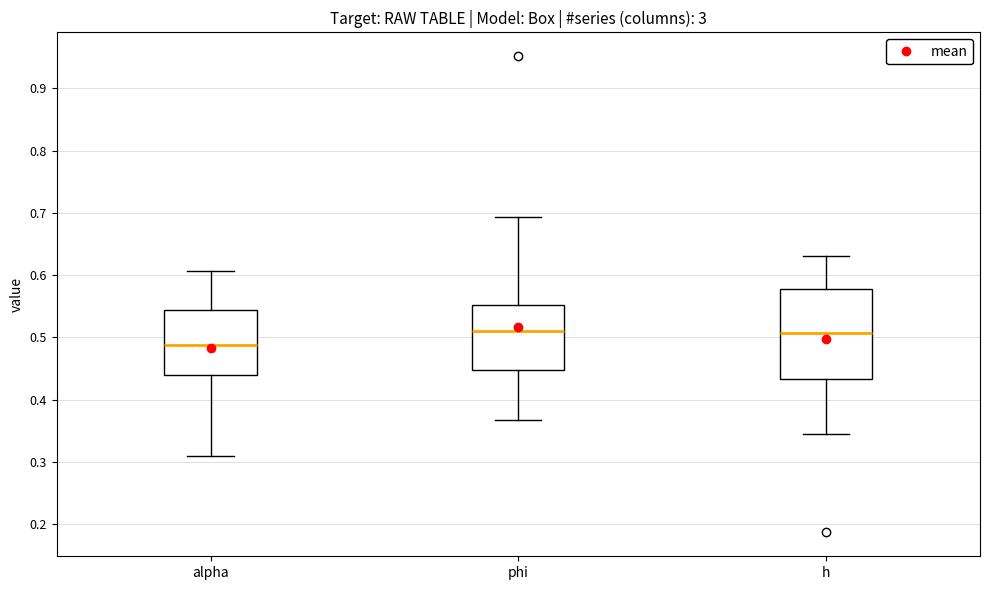

Reading left to right, transcribe this box plot: for each box, give where its median line is, the range the box spans, and where its two whiskers end, as read against the y-axis. The values are not printed on the chart, so give them approximately, as read against the axis.

alpha: median 0.49, box 0.44 to 0.54, whiskers 0.31 to 0.61
phi: median 0.51, box 0.45 to 0.55, whiskers 0.37 to 0.69
h: median 0.51, box 0.43 to 0.58, whiskers 0.35 to 0.63